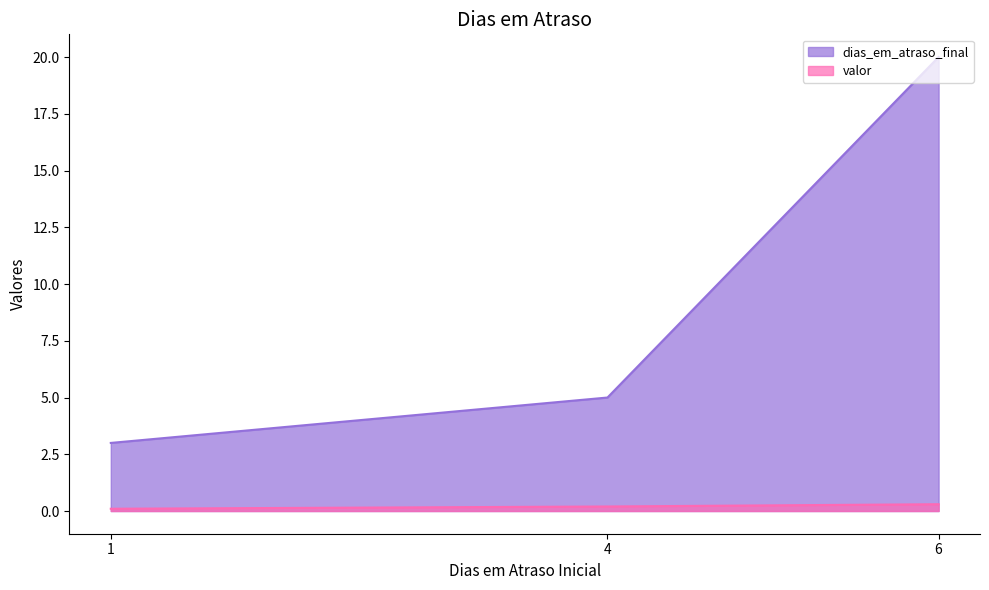

What is the total value across all series at 4?

5.2